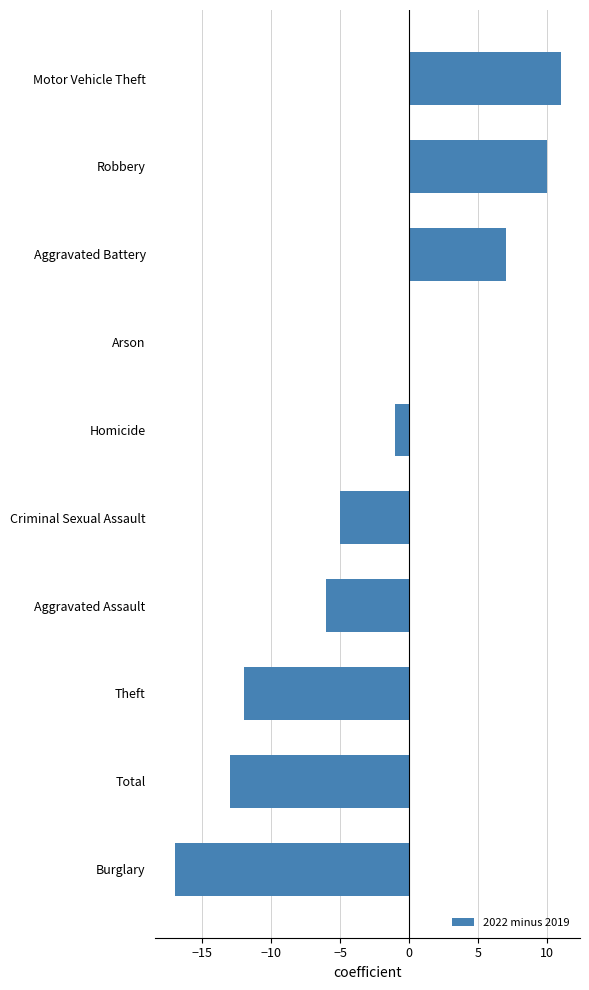

Is it true that the value at Homicide is 0?

False